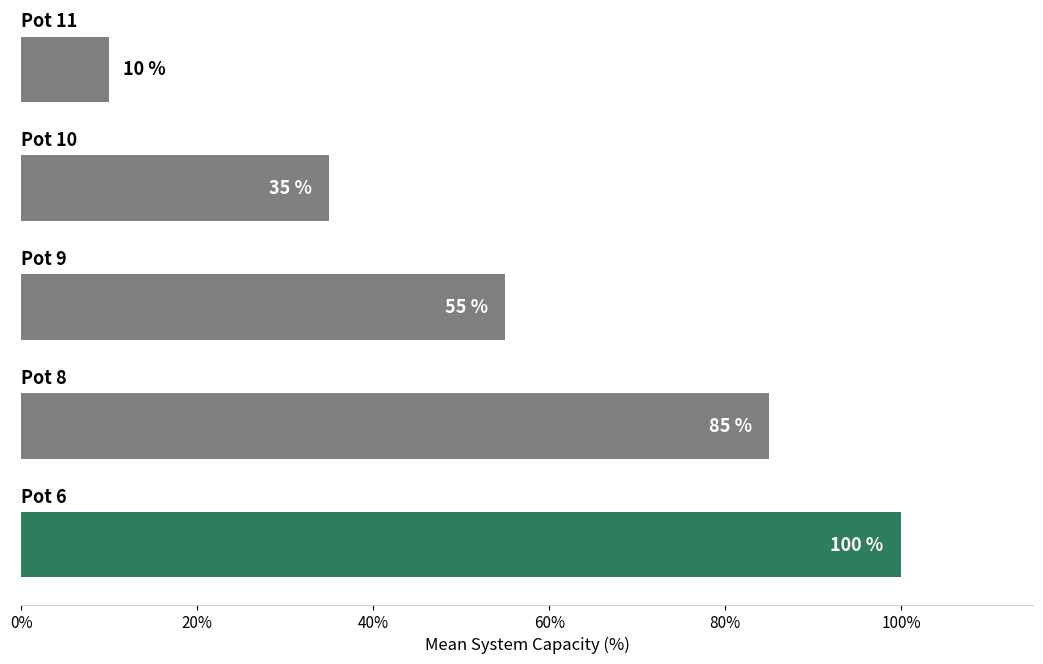

What is the sum of all values?

285